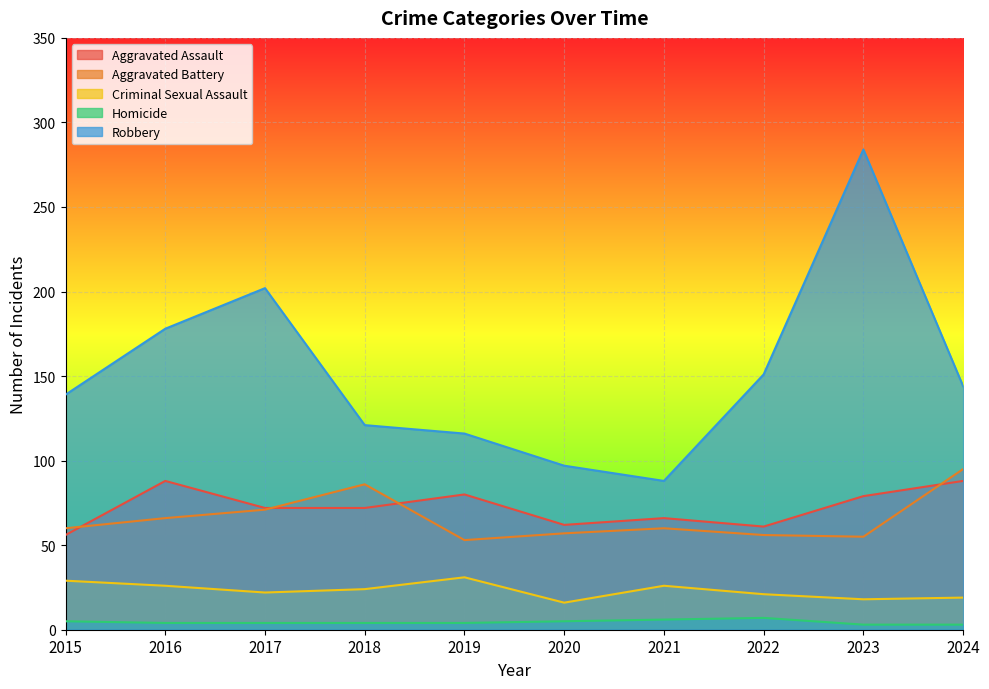

What is the difference between the maximum and minimum values in the Robbery series?

196